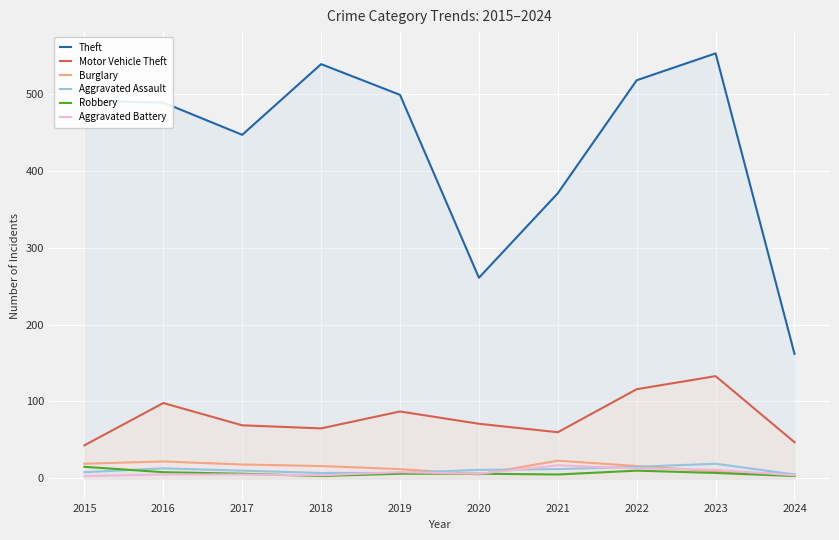

Which series has the largest total across all categories?

Theft